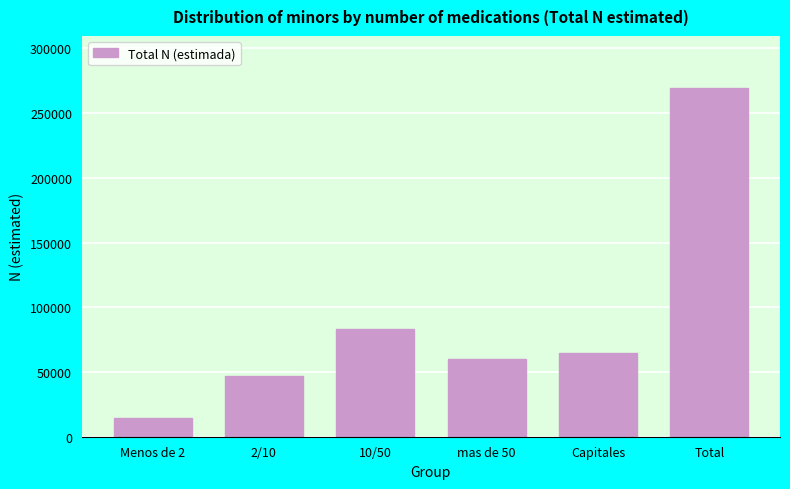

Reading right to left, list all the values displayed in this chart.

Total=269224	Capitales=64494	mas de 50=60286	10/50=82952	2/10=47011	Menos de 2=14481